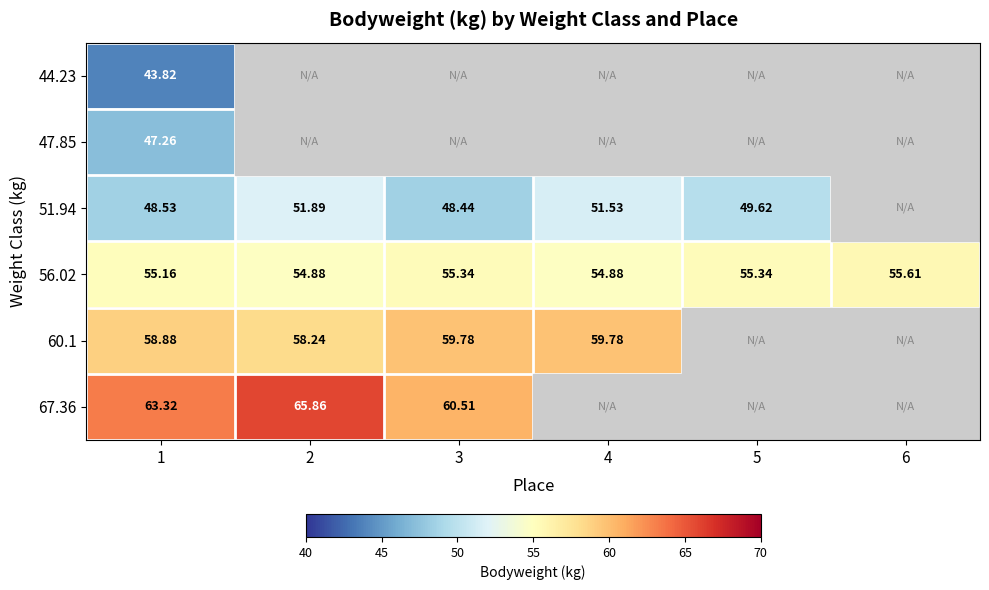

Is the value of 60.1 at 2 greater than the value of 56.02 at 5?

Yes